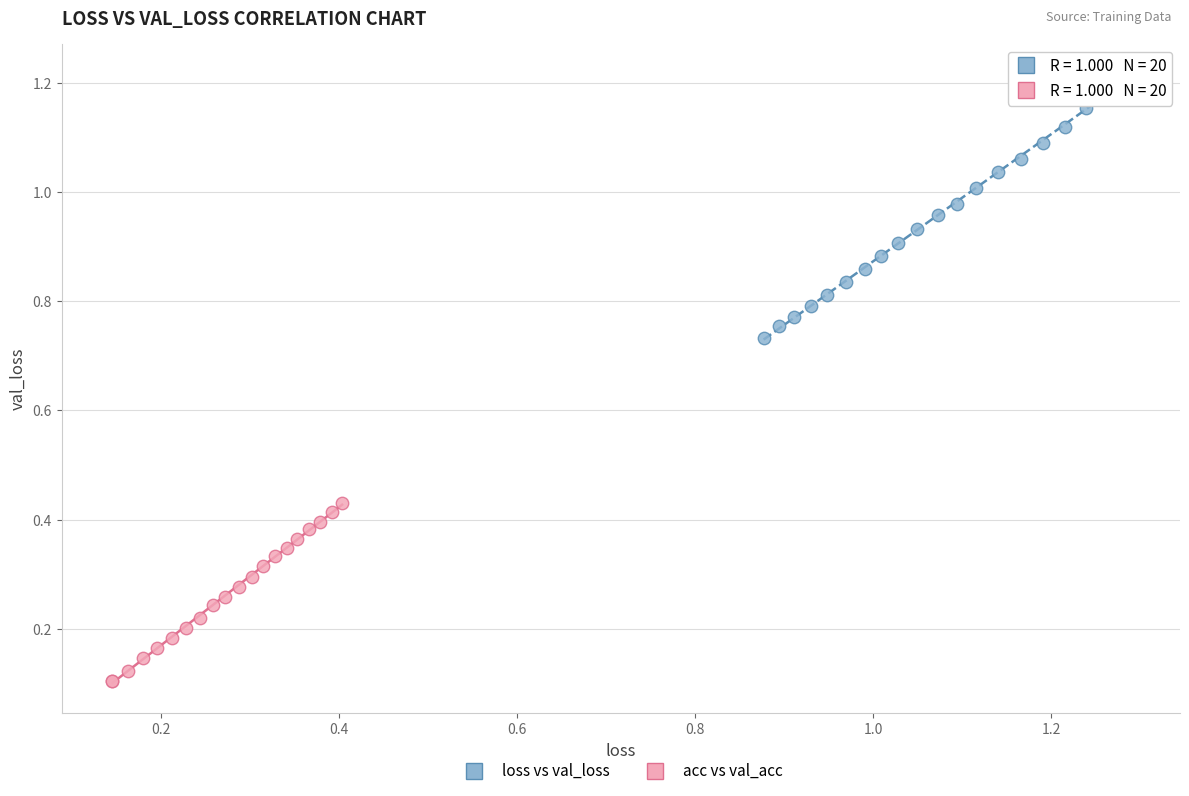

Which series has the largest Y range (max minus min)?

loss vs val_loss